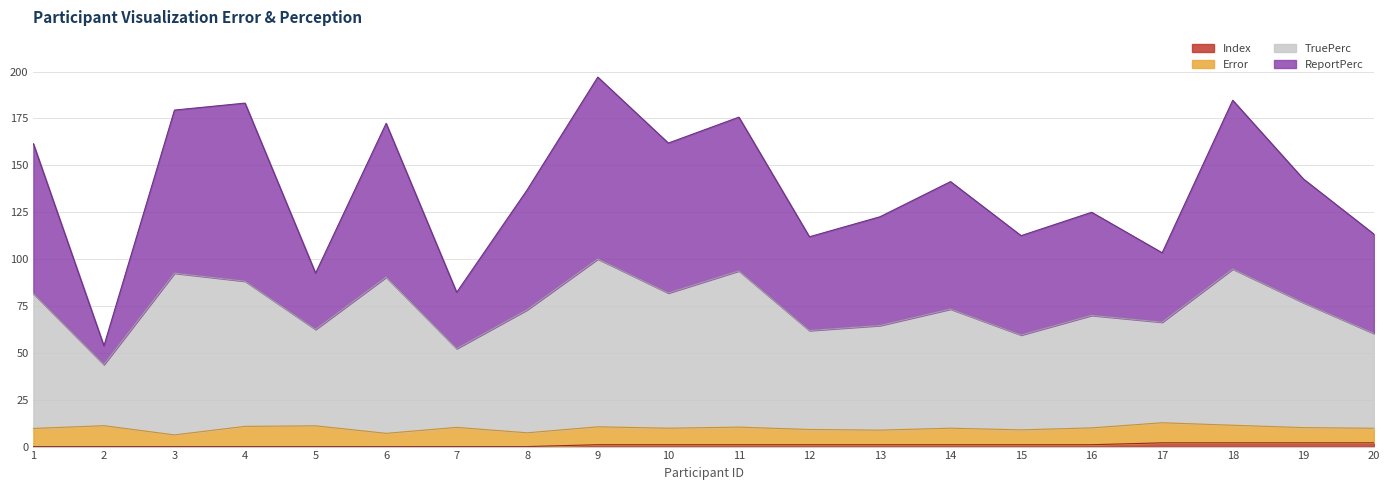

What is the total value across all series at 2?

53.7